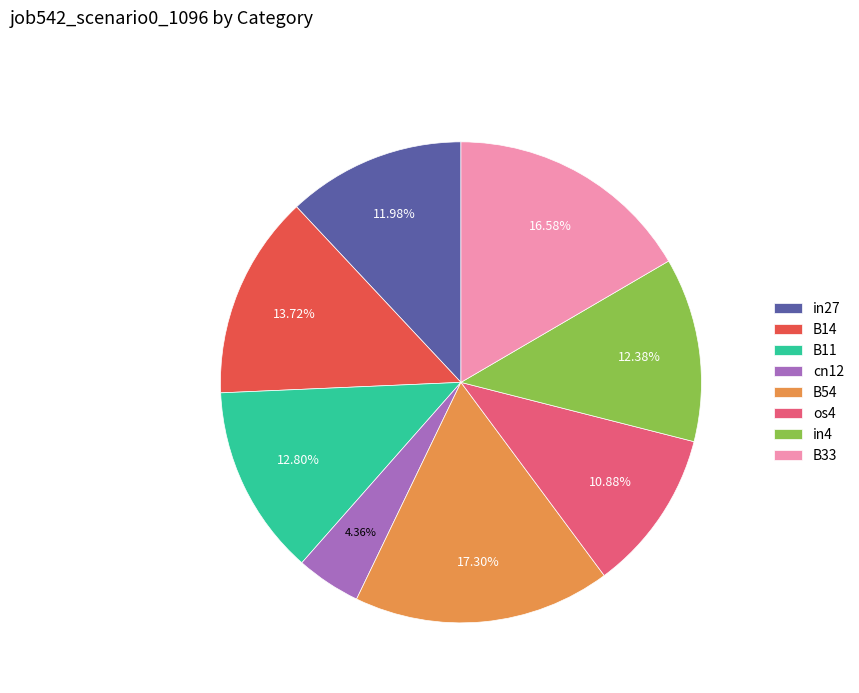

To the nearest percent, what is the difference between the in4 and B14 slice percentages?

1%